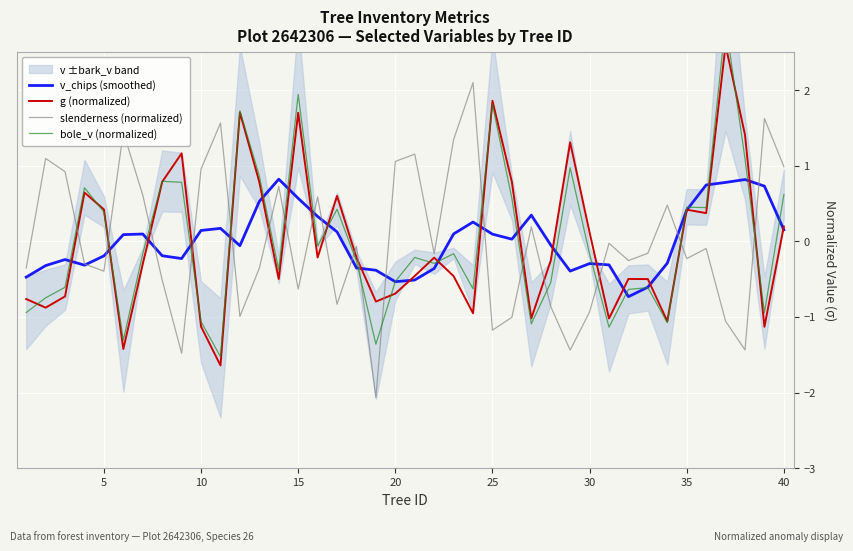

True or false: v_chips (smoothed) has a value of -0.5 at 30.

False